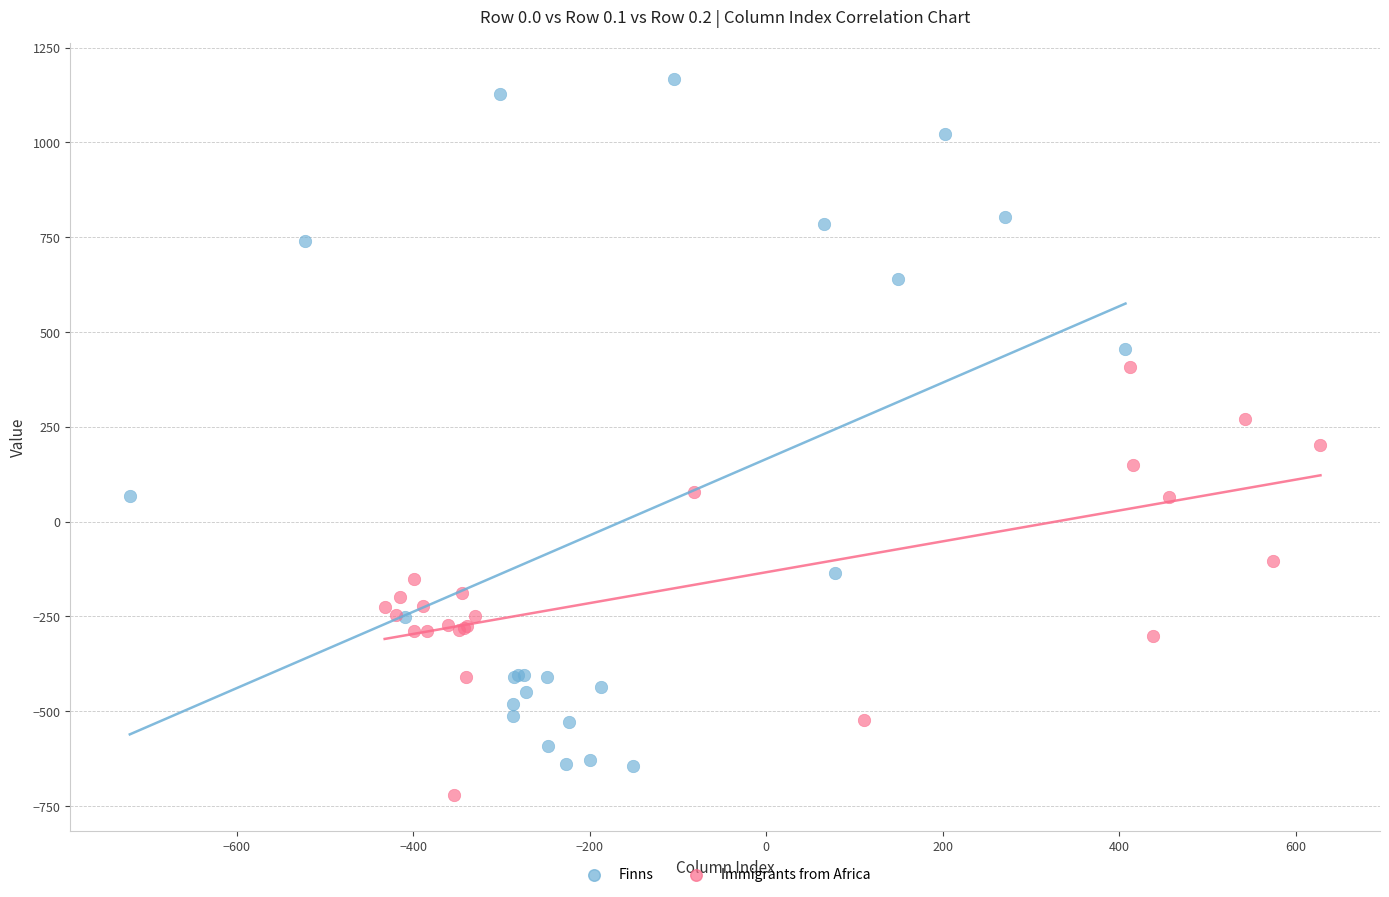

Which series contains the lowest Y value?

Immigrants from Africa